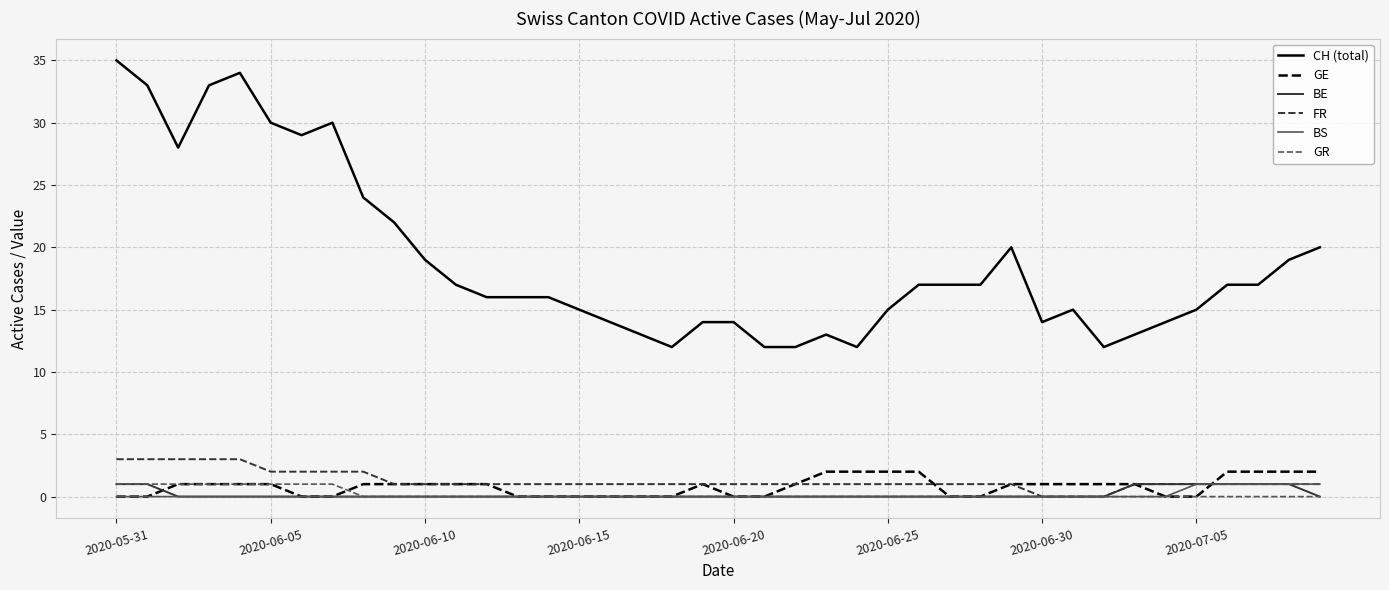

Which series has the largest range (max minus min)?

CH (total)